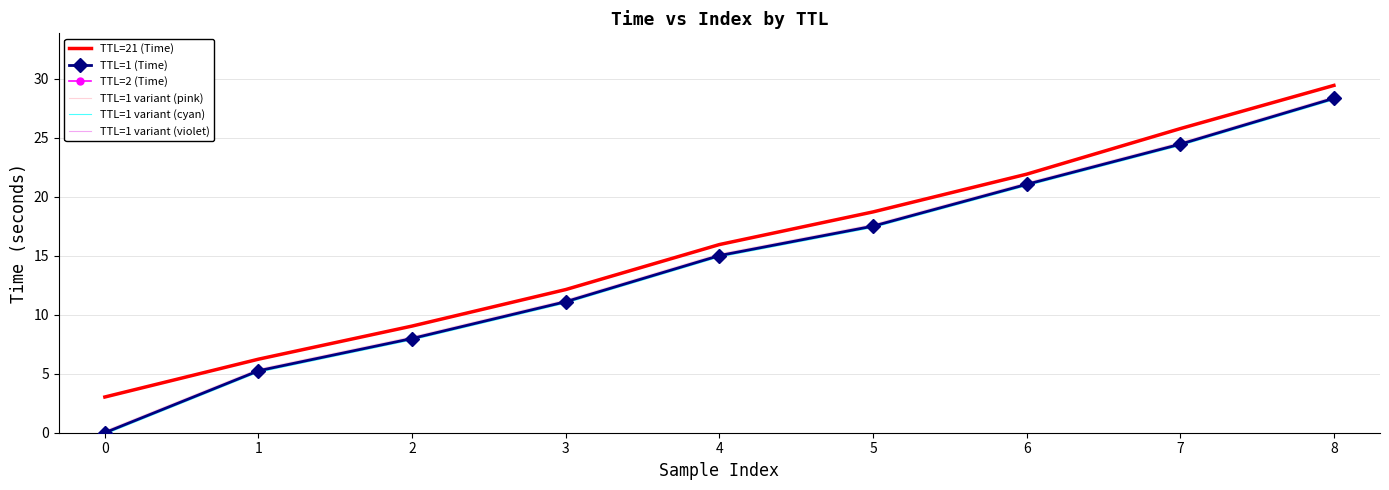

The TTL=21 (Time) series shows 16.0 at 4. True or false?

True